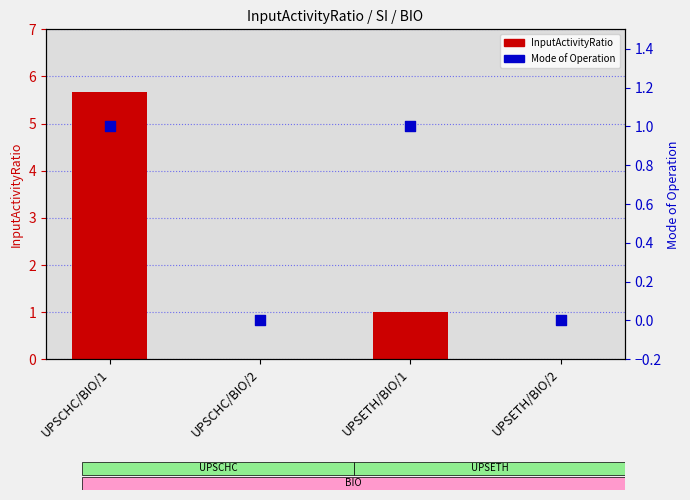

Which series has the largest total across all categories?

InputActivityRatio mean (2019-2024)